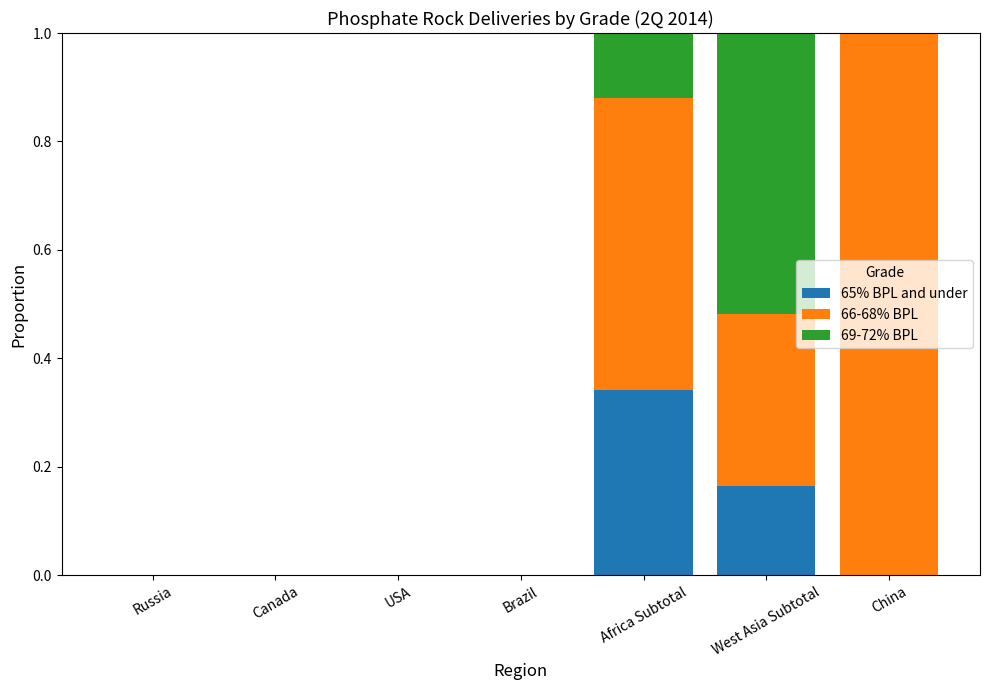

What is the total value across all series at China?

1.0